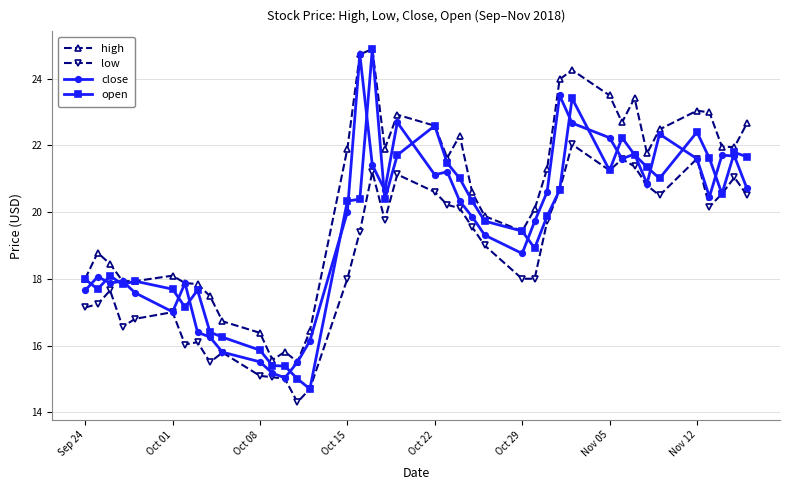

True or false: open has more than 1 interior local peaks.

True